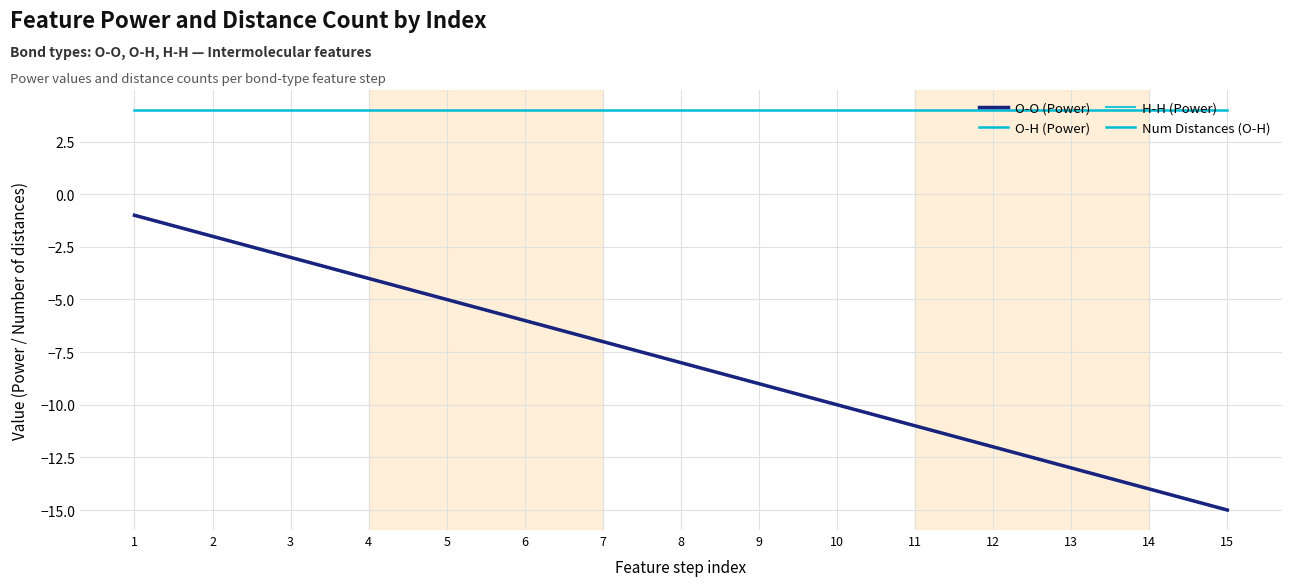

True or false: H-H (Power) has more than 1 interior local peaks.

False